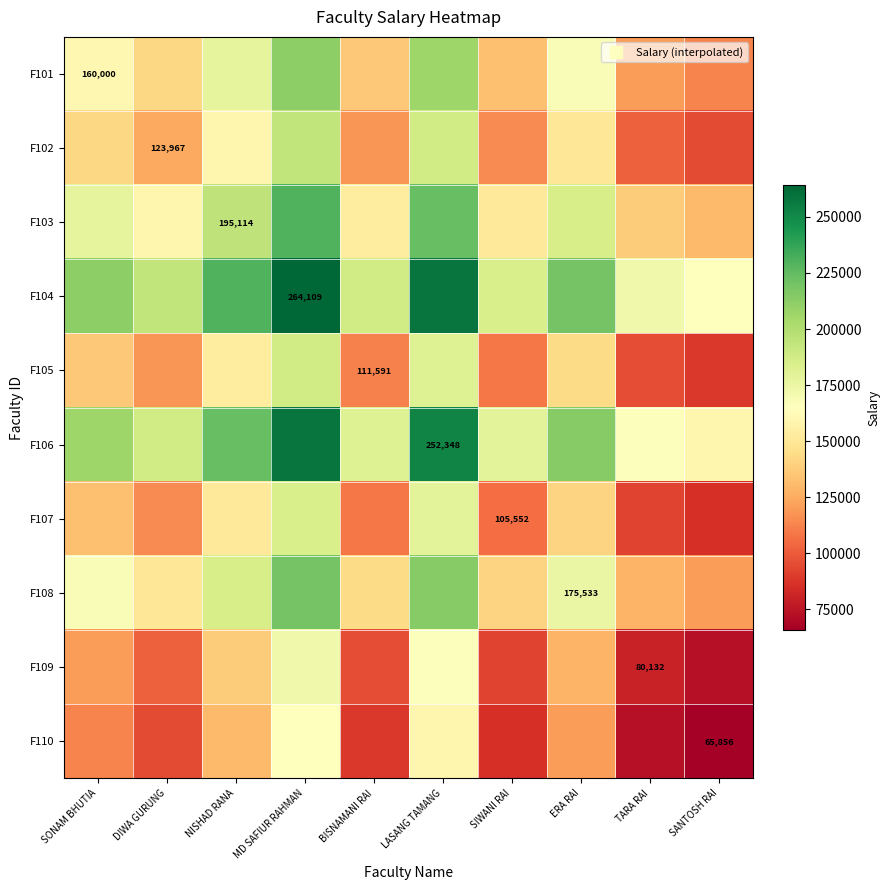

What is the smallest value displayed?

65856.0